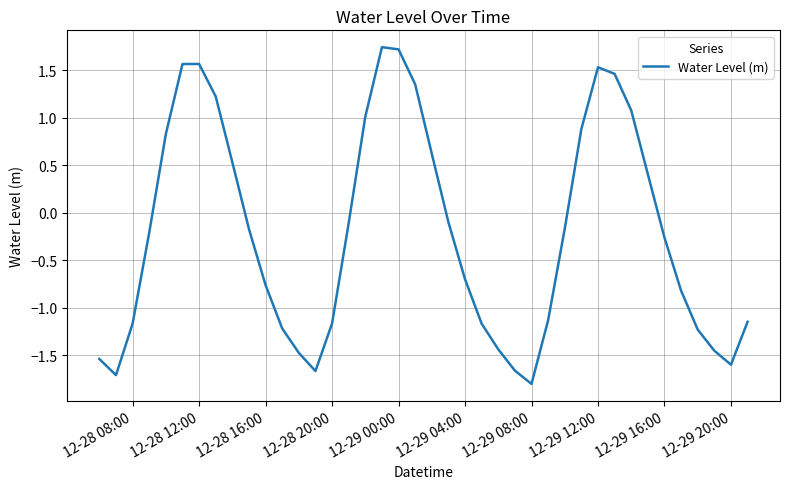

What is the minimum value shown in the chart?

-1.8